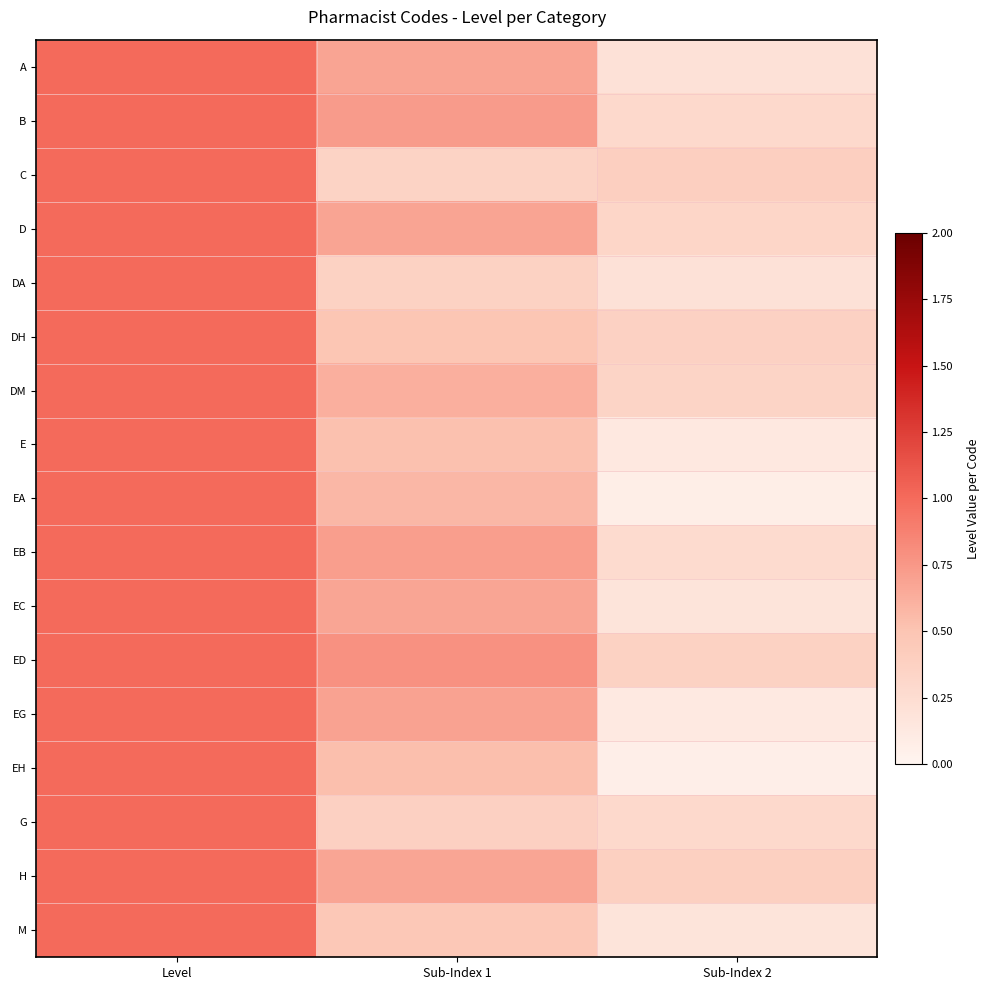

Reading left to right, extract all data points from this chart.

A: Level=1.0	Sub-Index 1=0.7	Sub-Index 2=0.2
B: Level=1.0	Sub-Index 1=0.7	Sub-Index 2=0.3
C: Level=1.0	Sub-Index 1=0.3	Sub-Index 2=0.4
D: Level=1.0	Sub-Index 1=0.7	Sub-Index 2=0.3
DA: Level=1.0	Sub-Index 1=0.4	Sub-Index 2=0.2
DH: Level=1.0	Sub-Index 1=0.5	Sub-Index 2=0.4
DM: Level=1.0	Sub-Index 1=0.6	Sub-Index 2=0.3
E: Level=1.0	Sub-Index 1=0.5	Sub-Index 2=0.1
EA: Level=1.0	Sub-Index 1=0.6	Sub-Index 2=0.1
EB: Level=1.0	Sub-Index 1=0.7	Sub-Index 2=0.3
EC: Level=1.0	Sub-Index 1=0.7	Sub-Index 2=0.2
ED: Level=1.0	Sub-Index 1=0.8	Sub-Index 2=0.4
EG: Level=1.0	Sub-Index 1=0.7	Sub-Index 2=0.1
EH: Level=1.0	Sub-Index 1=0.5	Sub-Index 2=0.1
G: Level=1.0	Sub-Index 1=0.4	Sub-Index 2=0.3
H: Level=1.0	Sub-Index 1=0.7	Sub-Index 2=0.4
M: Level=1.0	Sub-Index 1=0.5	Sub-Index 2=0.2